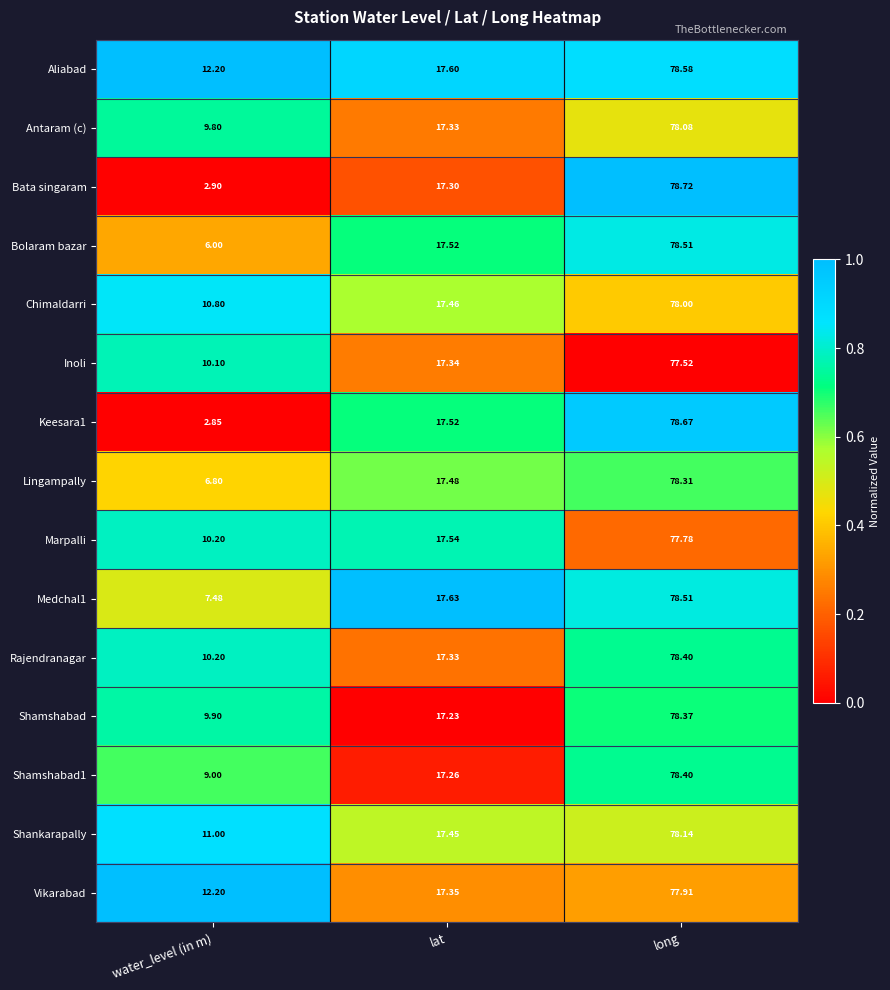

List the labels in order of Inoli value, largest first.

long, lat, water_level (in m)